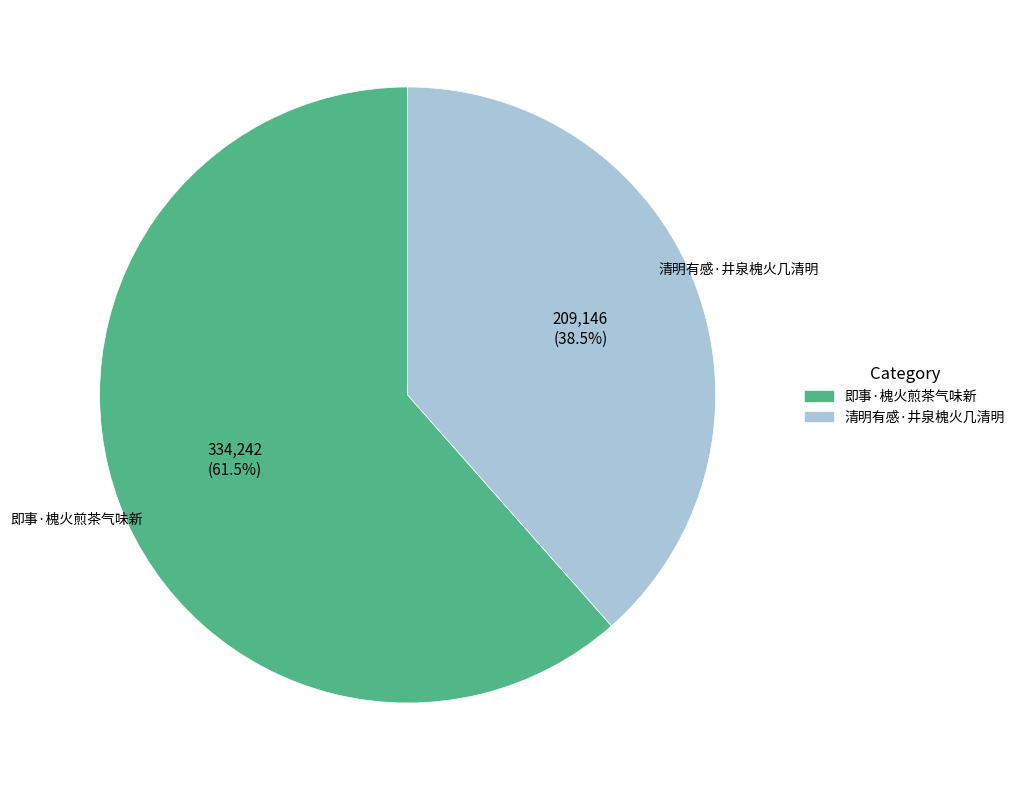

Which slice is the smallest?

清明有感·井泉槐火几清明